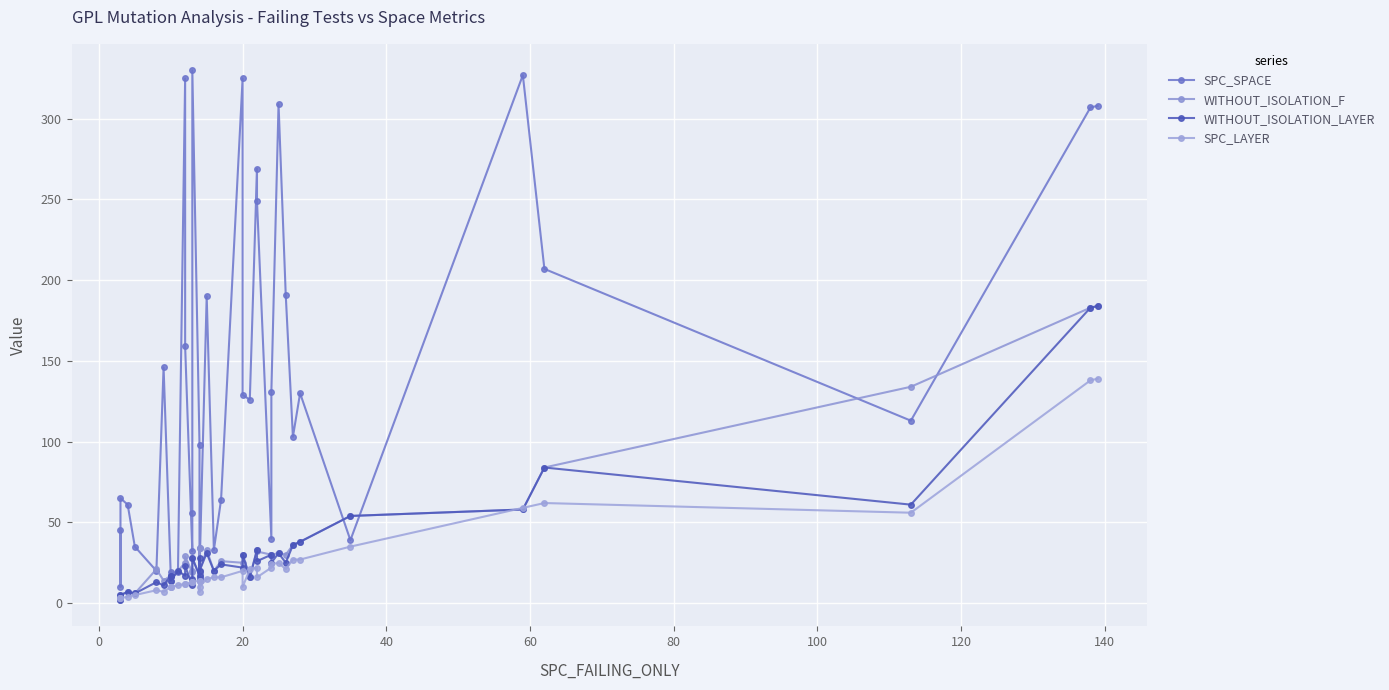

At how many categories does at least one series exceed 235?

9